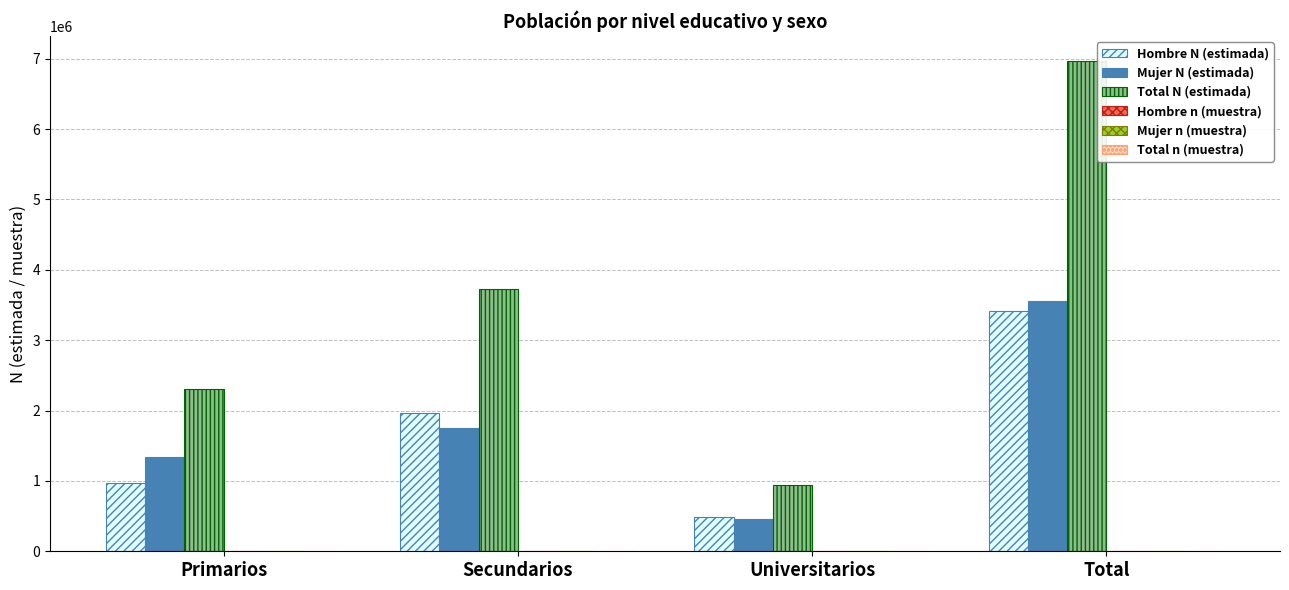

At which category is the sum across all series the highest?

Total